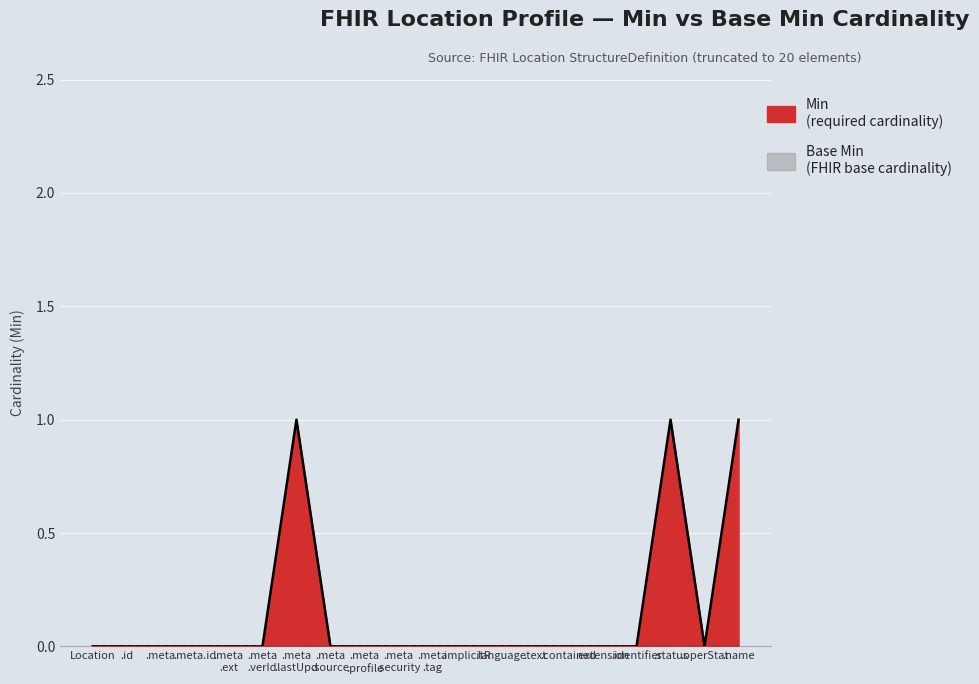

How many lines are shown in the chart?

1